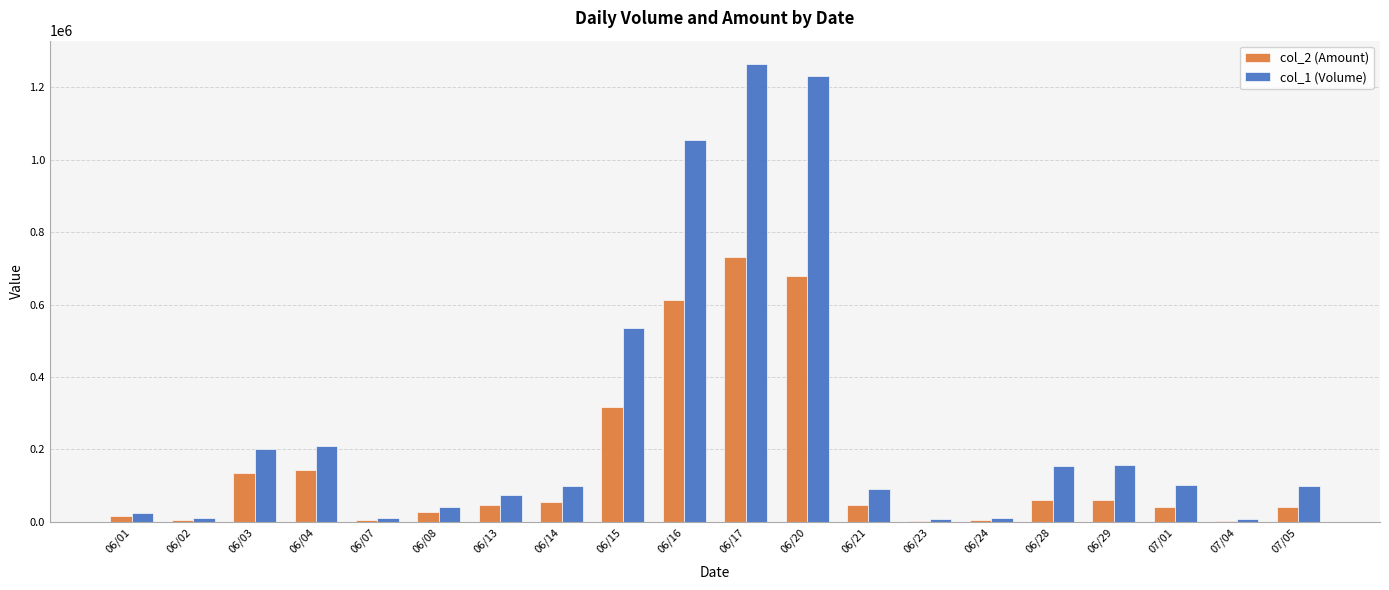

Which series changed the most between 06/08 and 06/21?

col_1 (Volume)